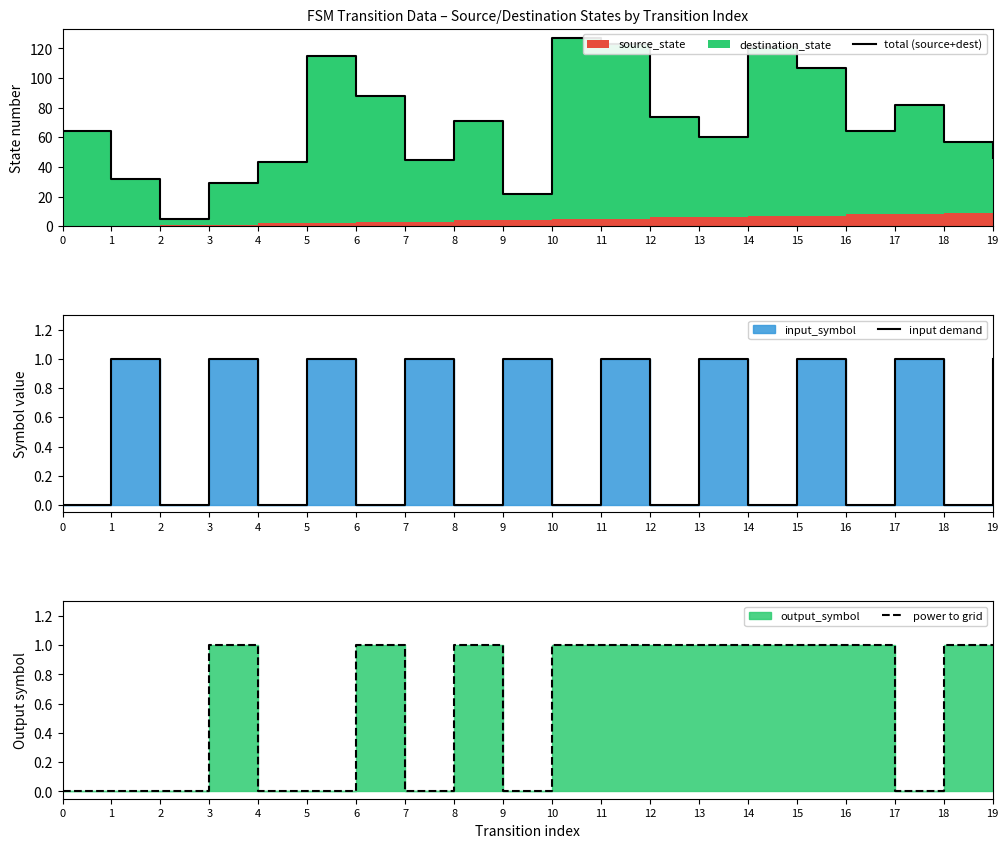

Reading left to right, list all the values displayed in this chart.

total (source+dest): 0=64	1=32	2=5	3=29	4=43	5=115	6=88	7=45	8=71	9=22	10=127	11=123	12=74	13=60	14=121	15=107	16=64	17=82	18=57	19=46
input demand: 0=0	1=1	2=0	3=1	4=0	5=1	6=0	7=1	8=0	9=1	10=0	11=1	12=0	13=1	14=0	15=1	16=0	17=1	18=0	19=1
power to grid: 0=0	1=0	2=0	3=1	4=0	5=0	6=1	7=0	8=1	9=0	10=1	11=1	12=1	13=1	14=1	15=1	16=1	17=0	18=1	19=1